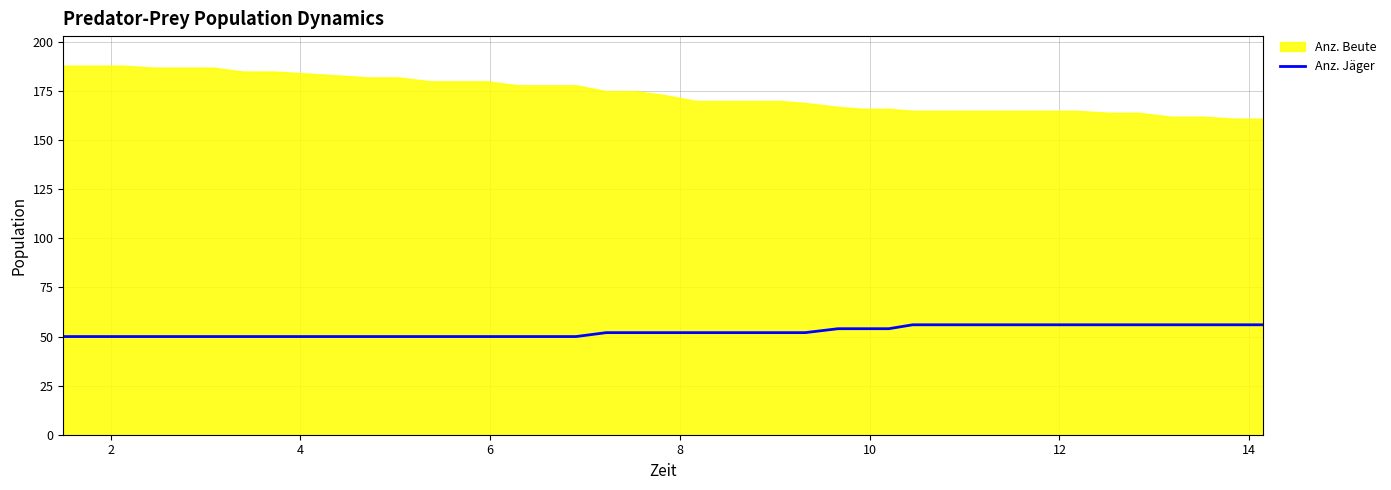

How many lines are shown in the chart?

1